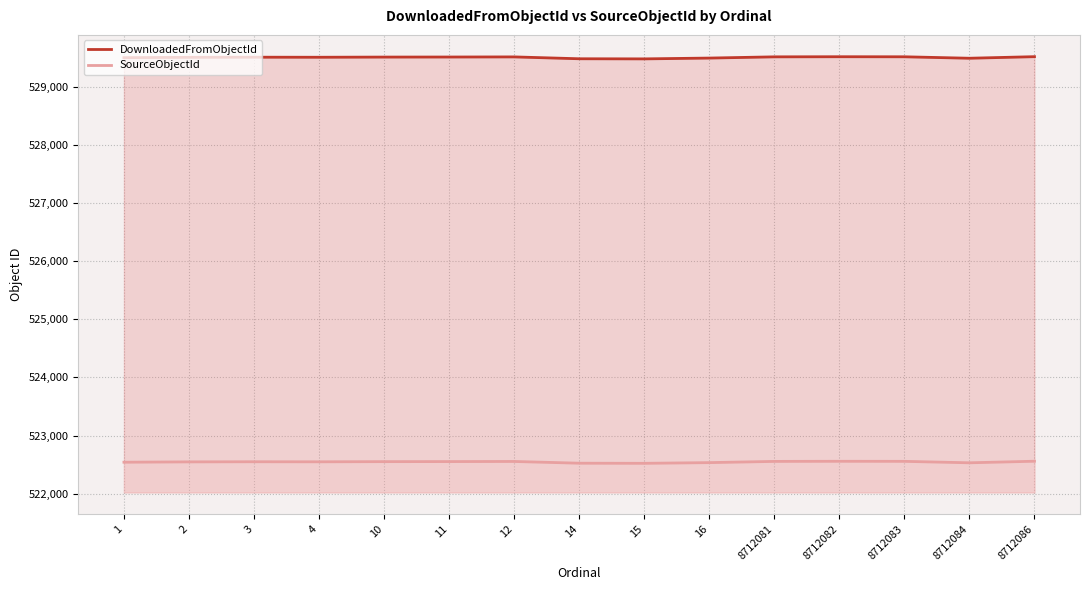

What is the sum of all DownloadedFromObjectId values?

7942620